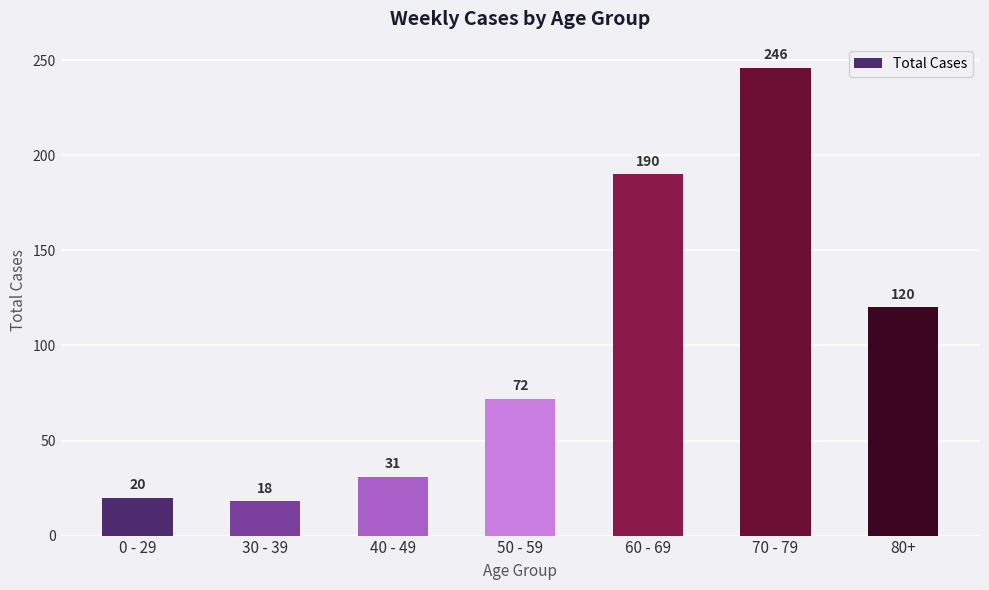

Read the value at 40 - 49.

31